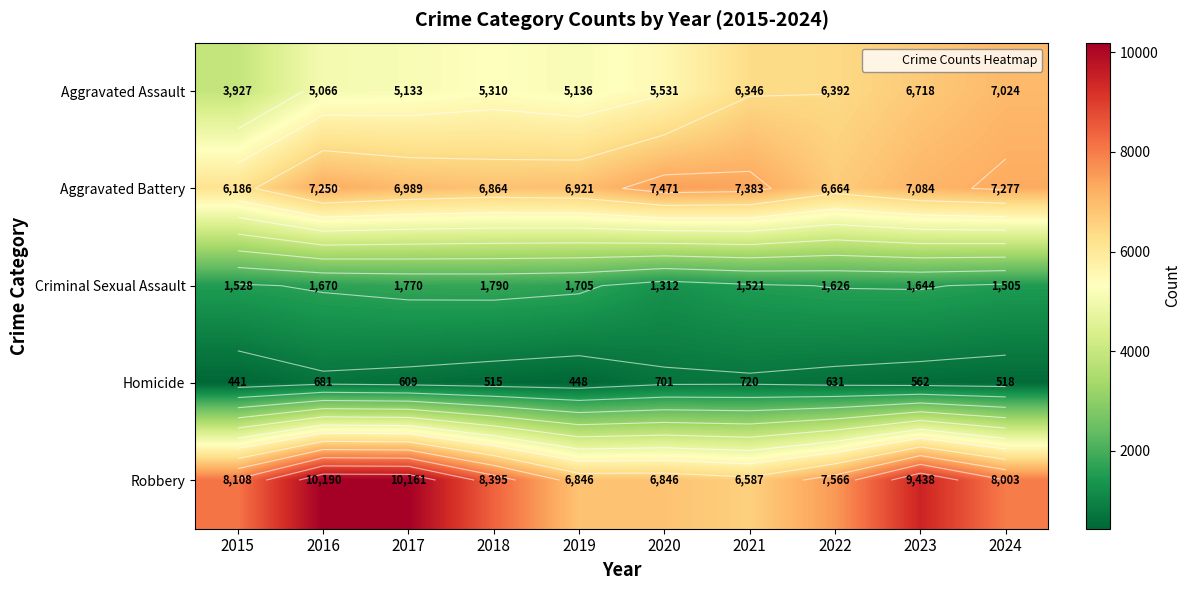

Which series has the largest total across all categories?

Robbery